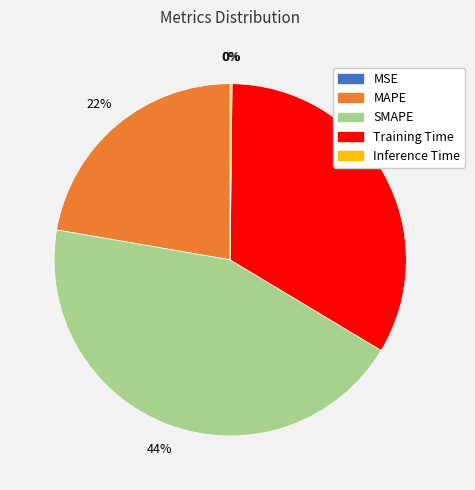

To the nearest percent, what percentage of the pie is Training Time?

33%